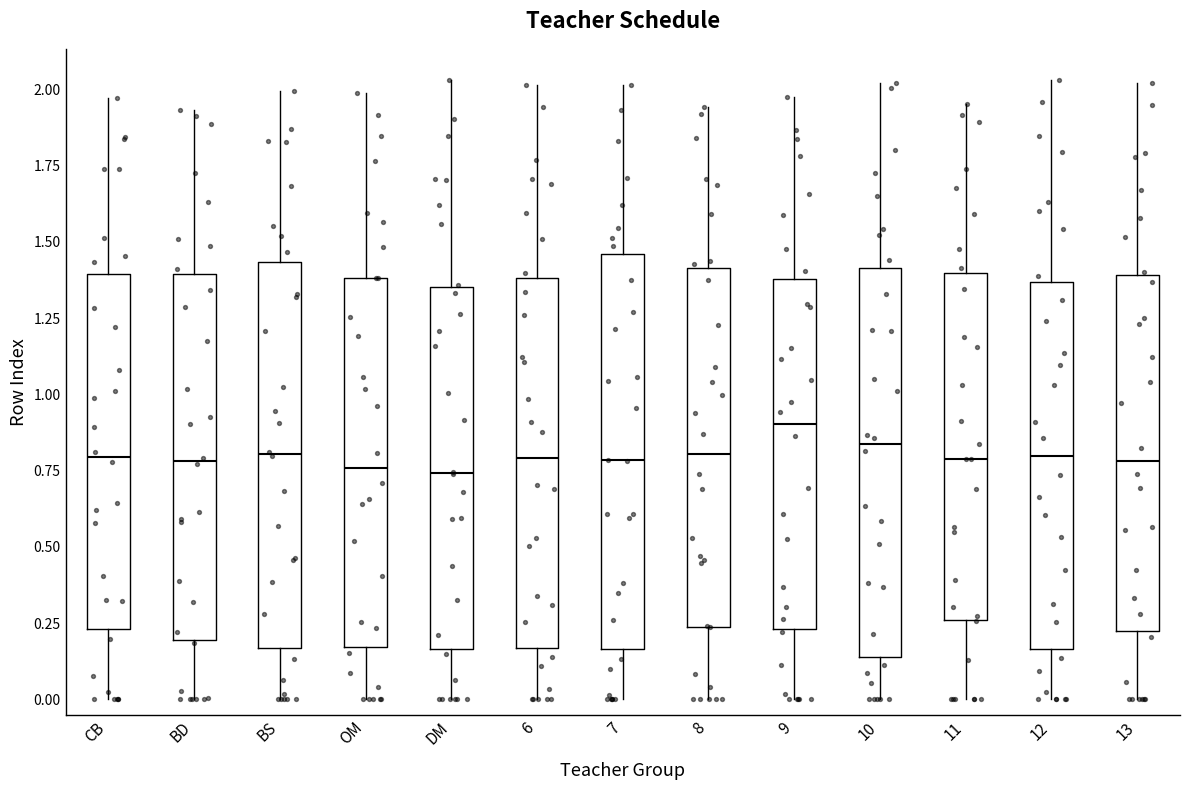

Reading left to right, read every box against the y-axis: the position of its median line, the range the box covers, and the ends of its whiskers. The values are not printed on the chart, so give them approximately, as read against the axis.

CB: median 0.80, box 0.25 to 1.40, whiskers 0.00 to 1.95
BD: median 0.80, box 0.20 to 1.40, whiskers 0.00 to 1.95
BS: median 0.80, box 0.15 to 1.45, whiskers 0.00 to 2.00
OM: median 0.75, box 0.15 to 1.40, whiskers 0.00 to 2.00
DM: median 0.75, box 0.15 to 1.35, whiskers 0.00 to 2.05
6: median 0.80, box 0.15 to 1.40, whiskers 0.00 to 2.00
7: median 0.80, box 0.15 to 1.45, whiskers 0.00 to 2.00
8: median 0.80, box 0.25 to 1.40, whiskers 0.00 to 1.95
9: median 0.90, box 0.25 to 1.40, whiskers 0.00 to 2.00
10: median 0.85, box 0.15 to 1.40, whiskers 0.00 to 2.00
11: median 0.80, box 0.25 to 1.40, whiskers 0.00 to 1.95
12: median 0.80, box 0.15 to 1.35, whiskers 0.00 to 2.05
13: median 0.80, box 0.20 to 1.40, whiskers 0.00 to 2.00